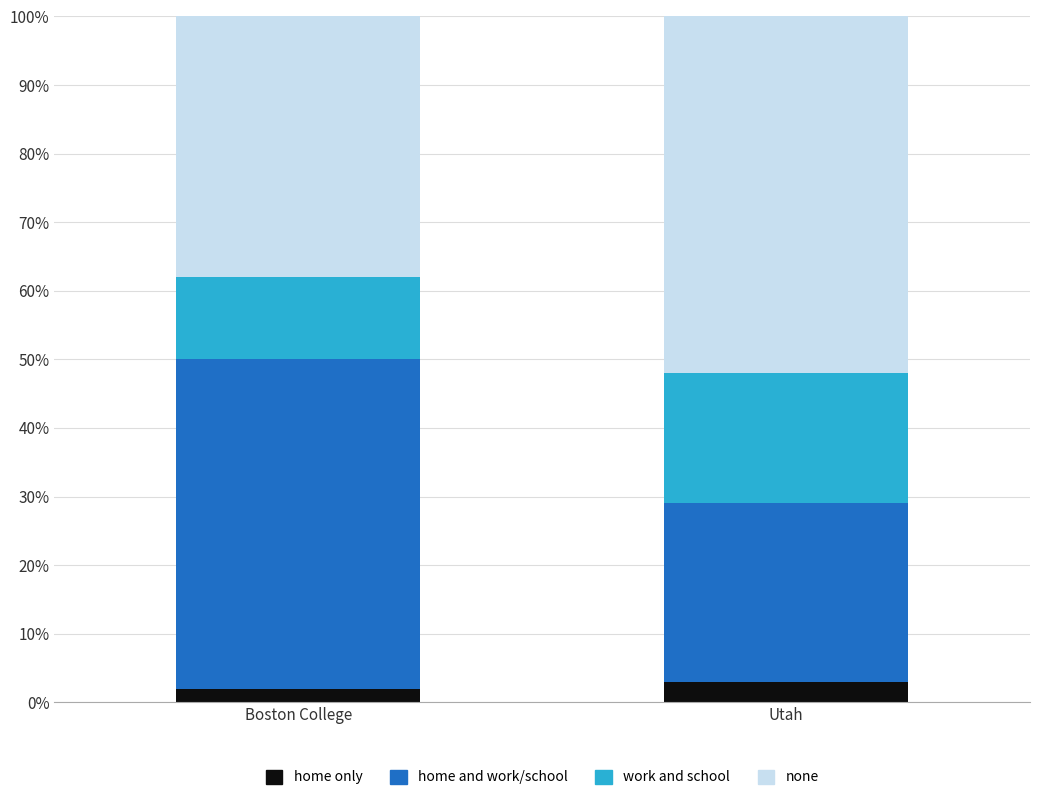

What is the total value across all series at Utah?

100